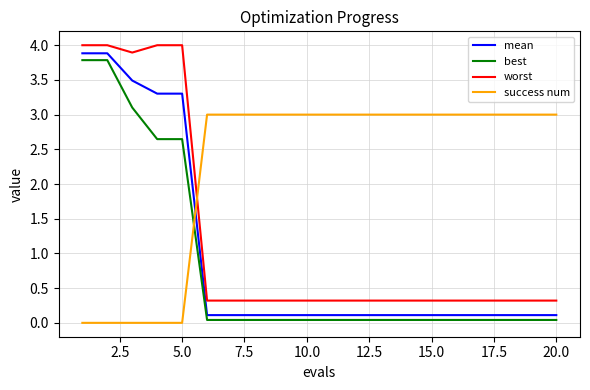

What is the highest value of the worst series?

4.0